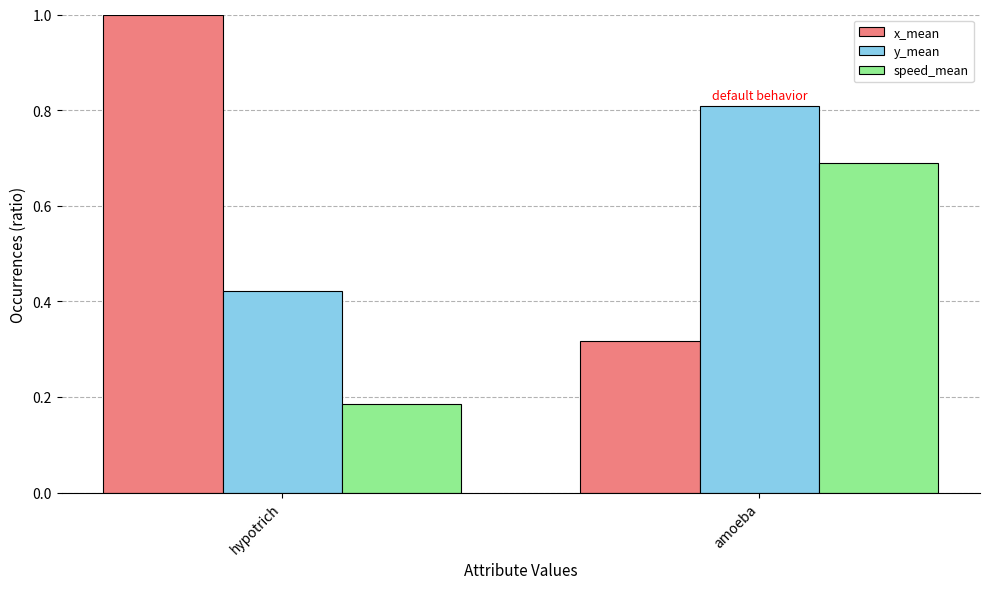

How many bars are there in each group?

3